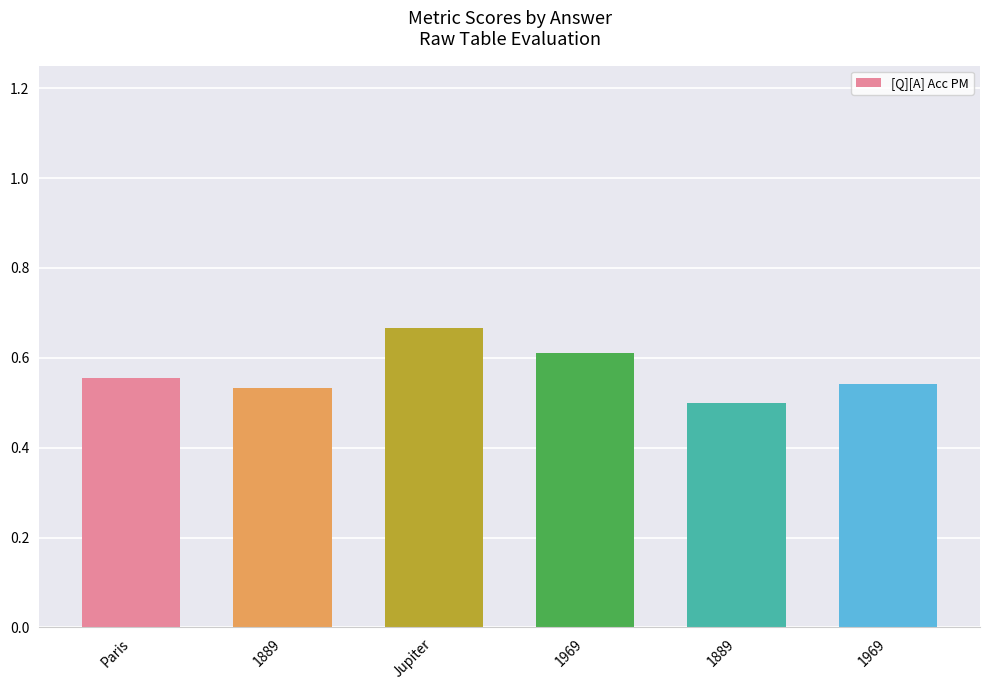

Does the chart contain any negative values?

No